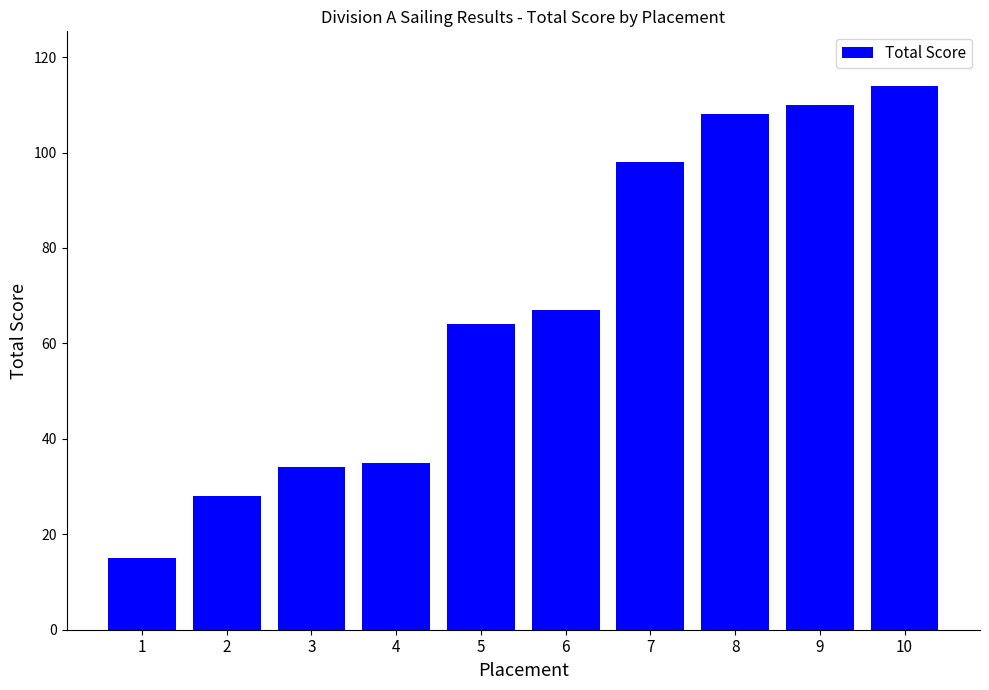

What value does the data have at 9?

110